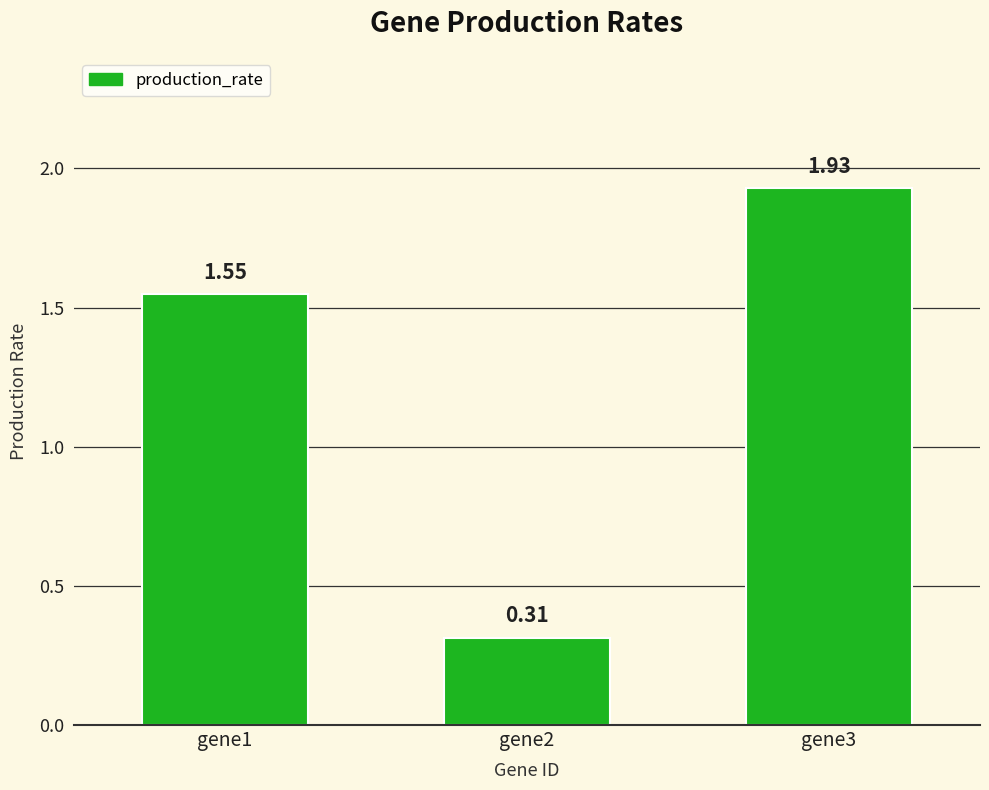

List the labels in order of value, smallest first.

gene2, gene1, gene3